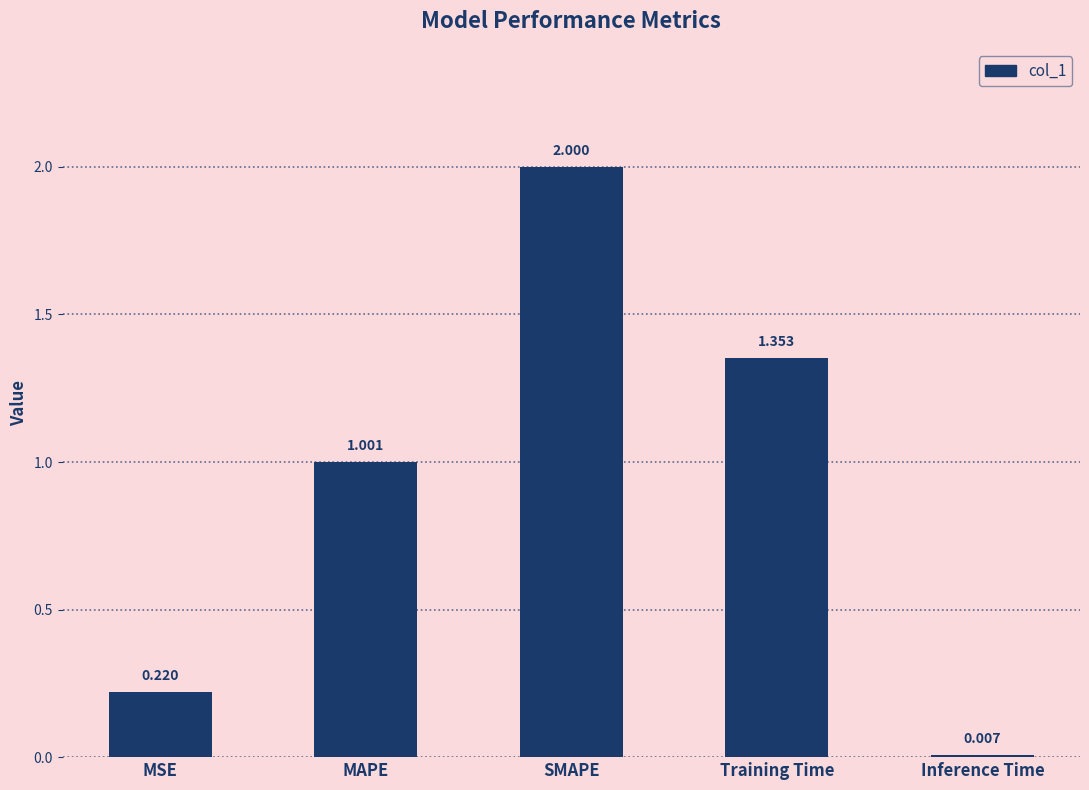

How many data points does each series have?

5